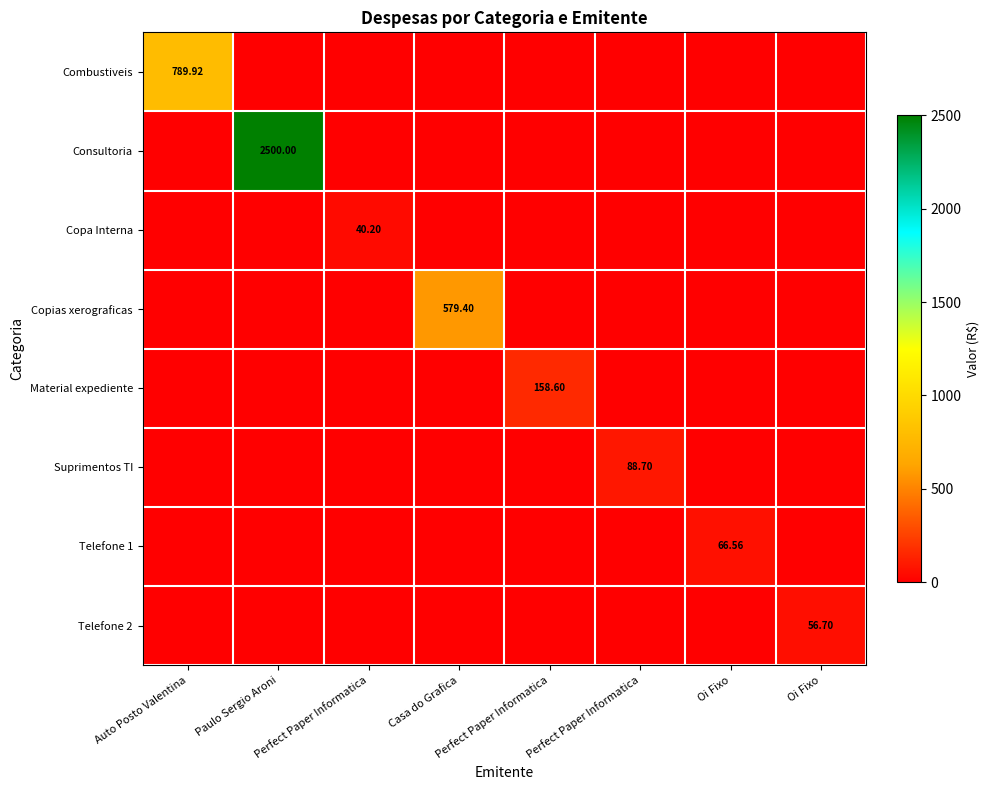

The Telefone 1 series shows 0.0 at Casa do Grafica. True or false?

True